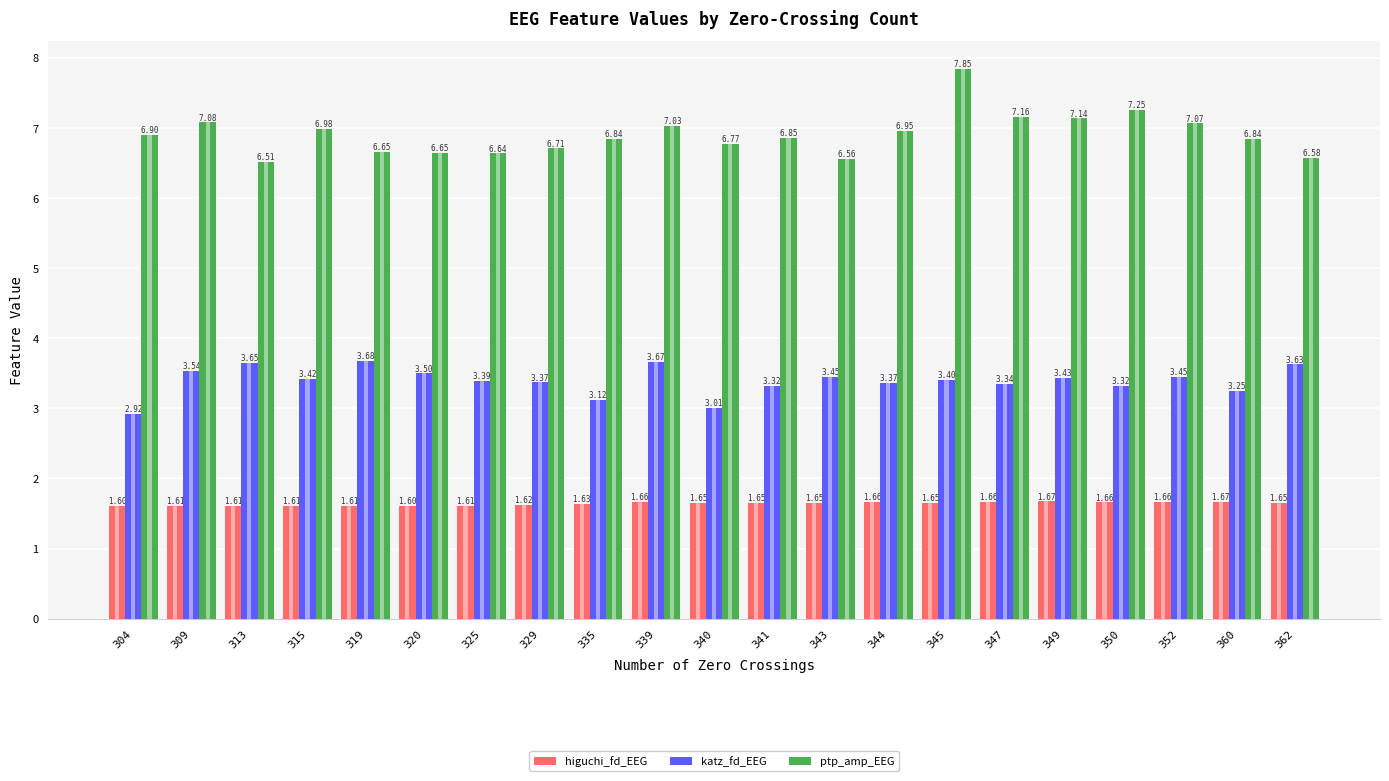

What is the total value across all series at 313?

11.8